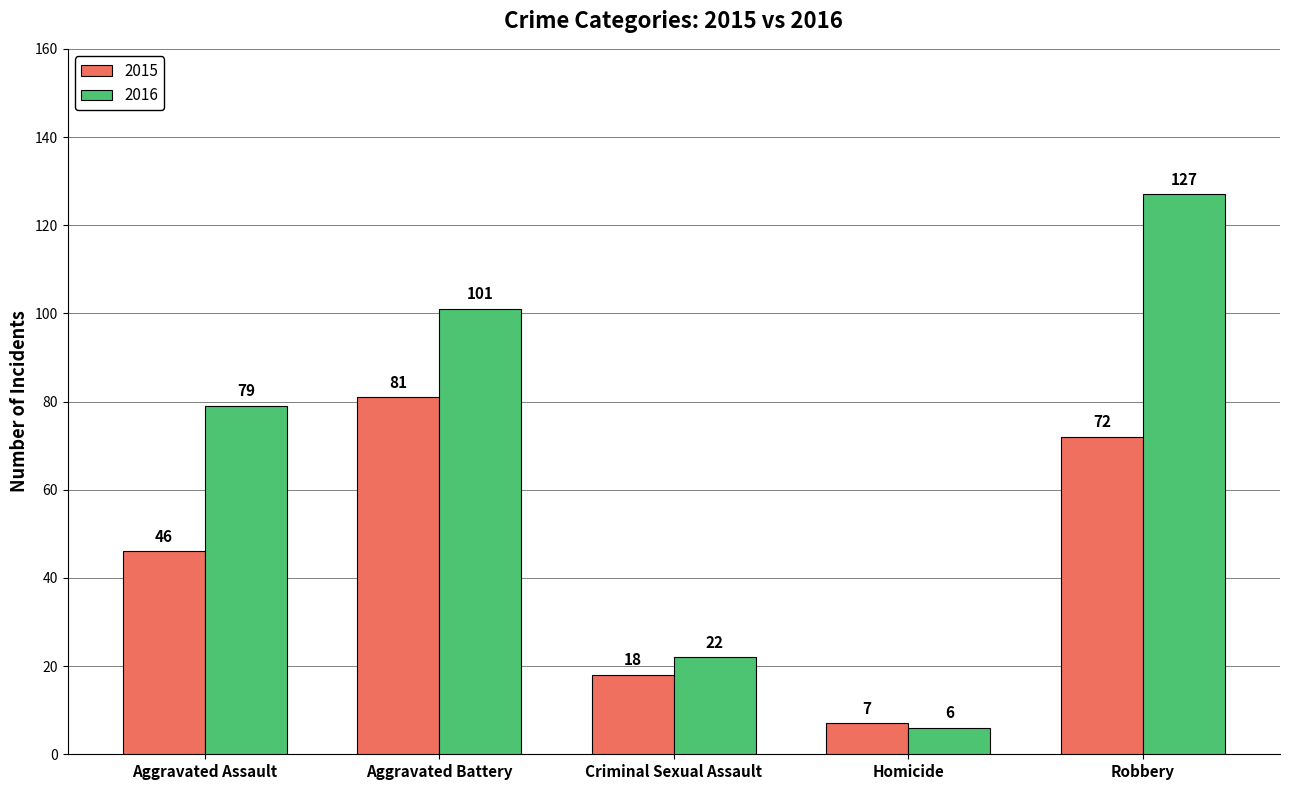

How many series are shown in this chart?

2